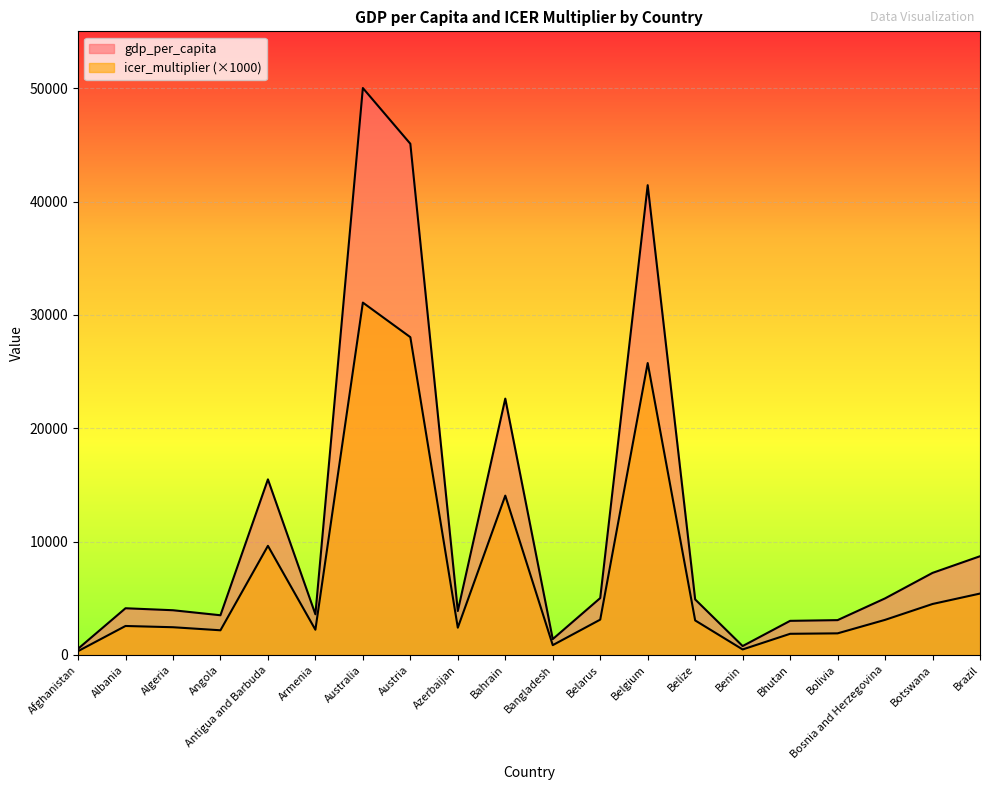

What is the maximum value shown in the chart?

50020.0